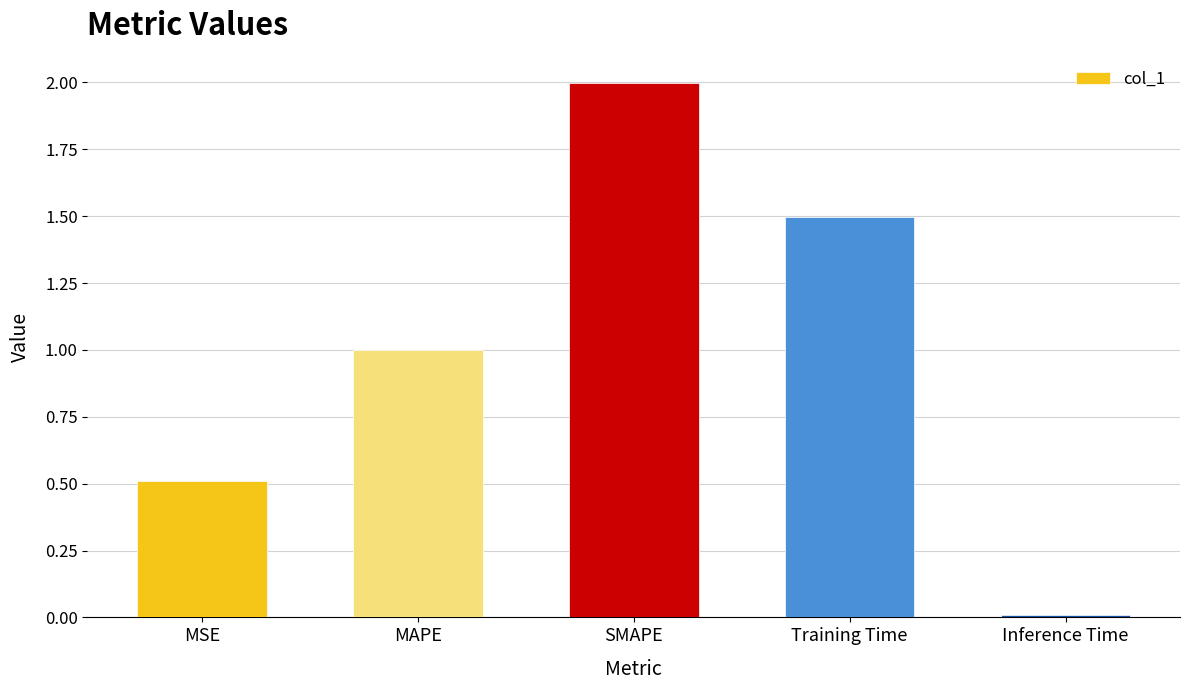

What is the sum of the values at SMAPE and Inference Time?

2.0